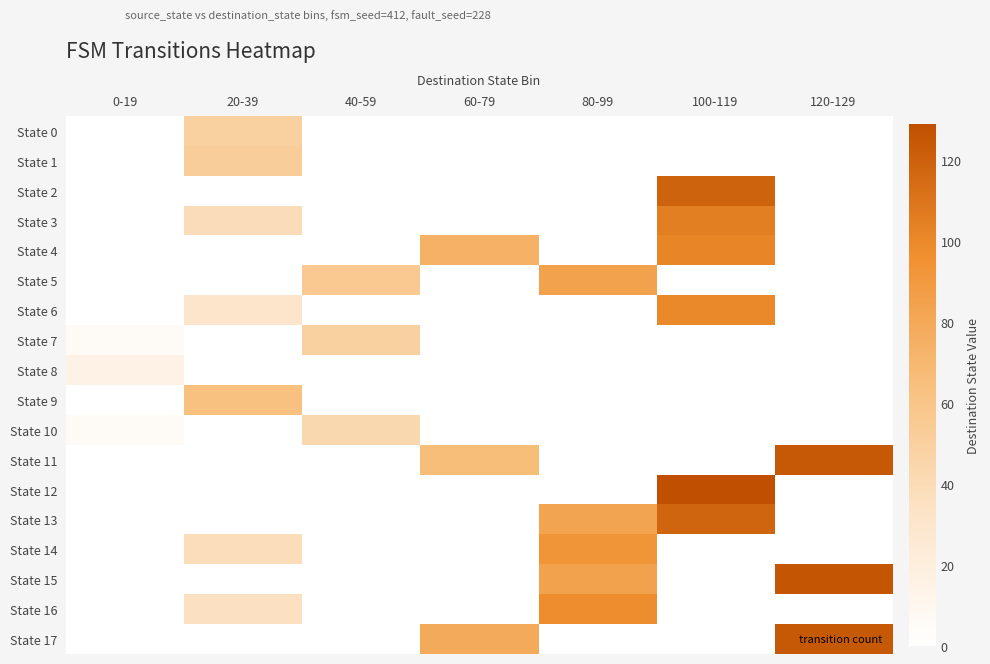

Reading left to right, transcribe all the data shown in this chart.

State 0: 0-19=0	20-39=49	40-59=0	60-79=0	80-99=0	100-119=0	120-129=0
State 1: 0-19=0	20-39=52	40-59=0	60-79=0	80-99=0	100-119=0	120-129=0
State 2: 0-19=0	20-39=0	40-59=0	60-79=0	80-99=0	100-119=119	120-129=0
State 3: 0-19=0	20-39=39	40-59=0	60-79=0	80-99=0	100-119=105	120-129=0
State 4: 0-19=0	20-39=0	40-59=0	60-79=74	80-99=0	100-119=102	120-129=0
State 5: 0-19=0	20-39=0	40-59=56	60-79=0	80-99=85	100-119=0	120-129=0
State 6: 0-19=0	20-39=31	40-59=0	60-79=0	80-99=0	100-119=100	120-129=0
State 7: 0-19=5	20-39=0	40-59=49	60-79=0	80-99=0	100-119=0	120-129=0
State 8: 0-19=15	20-39=0	40-59=0	60-79=0	80-99=0	100-119=0	120-129=0
State 9: 0-19=0	20-39=63	40-59=0	60-79=0	80-99=0	100-119=0	120-129=0
State 10: 0-19=6	20-39=0	40-59=43	60-79=0	80-99=0	100-119=0	120-129=0
State 11: 0-19=0	20-39=0	40-59=0	60-79=66	80-99=0	100-119=0	120-129=124
State 12: 0-19=0	20-39=0	40-59=0	60-79=0	80-99=0	100-119=215	120-129=0
State 13: 0-19=0	20-39=0	40-59=0	60-79=0	80-99=83	100-119=118	120-129=0
State 14: 0-19=0	20-39=38	40-59=0	60-79=0	80-99=93	100-119=0	120-129=0
State 15: 0-19=0	20-39=0	40-59=0	60-79=0	80-99=85	100-119=0	120-129=126
State 16: 0-19=0	20-39=35	40-59=0	60-79=0	80-99=98	100-119=0	120-129=0
State 17: 0-19=0	20-39=0	40-59=0	60-79=79	80-99=0	100-119=0	120-129=124